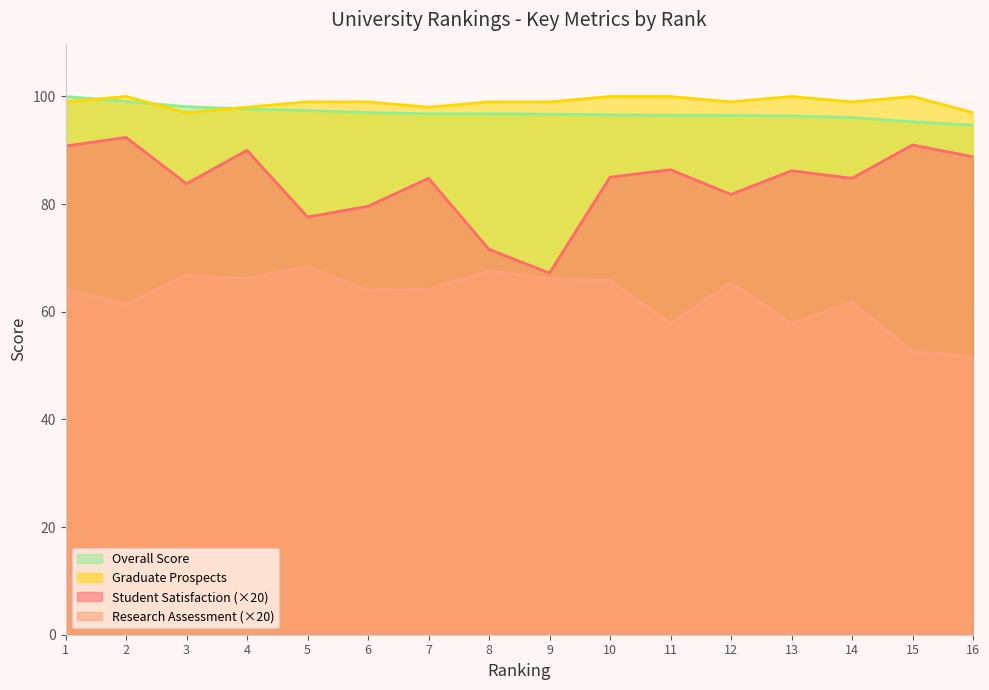

In Research Assessment, how many points are higher than both neighbors (excluding endpoints)?

5